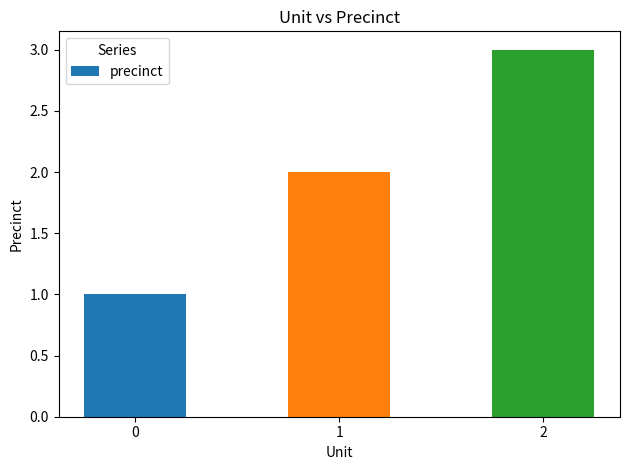

How many bars are there in total?

3